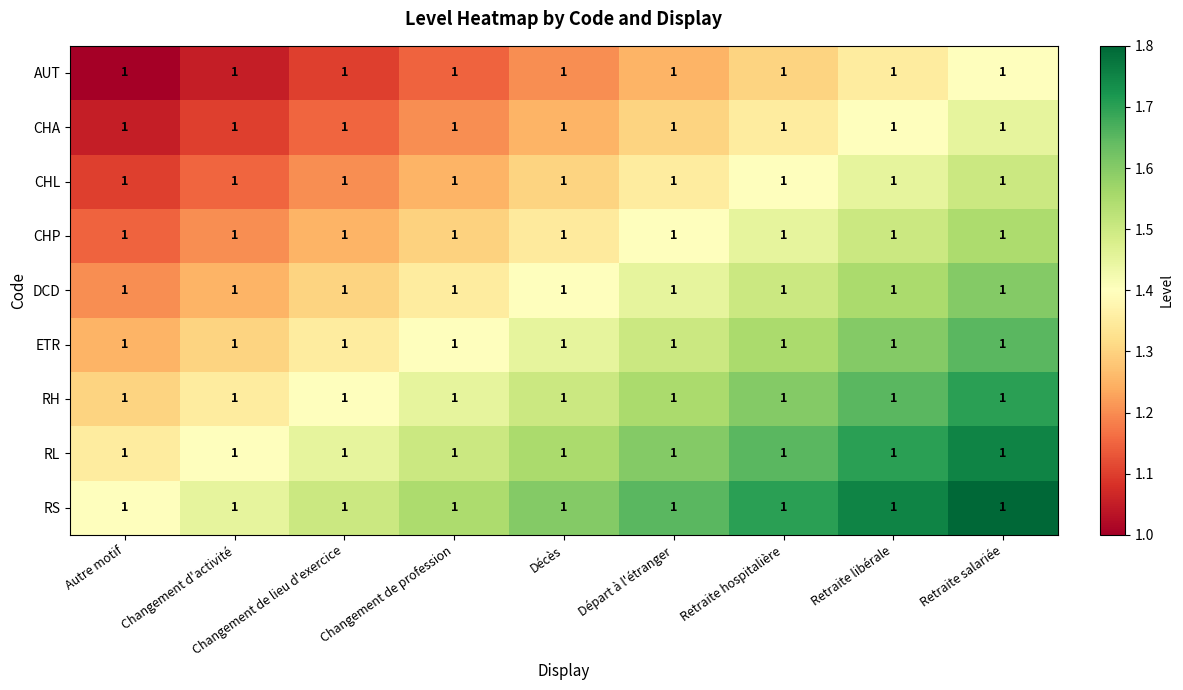

What is the sum of all RS values?

14.4